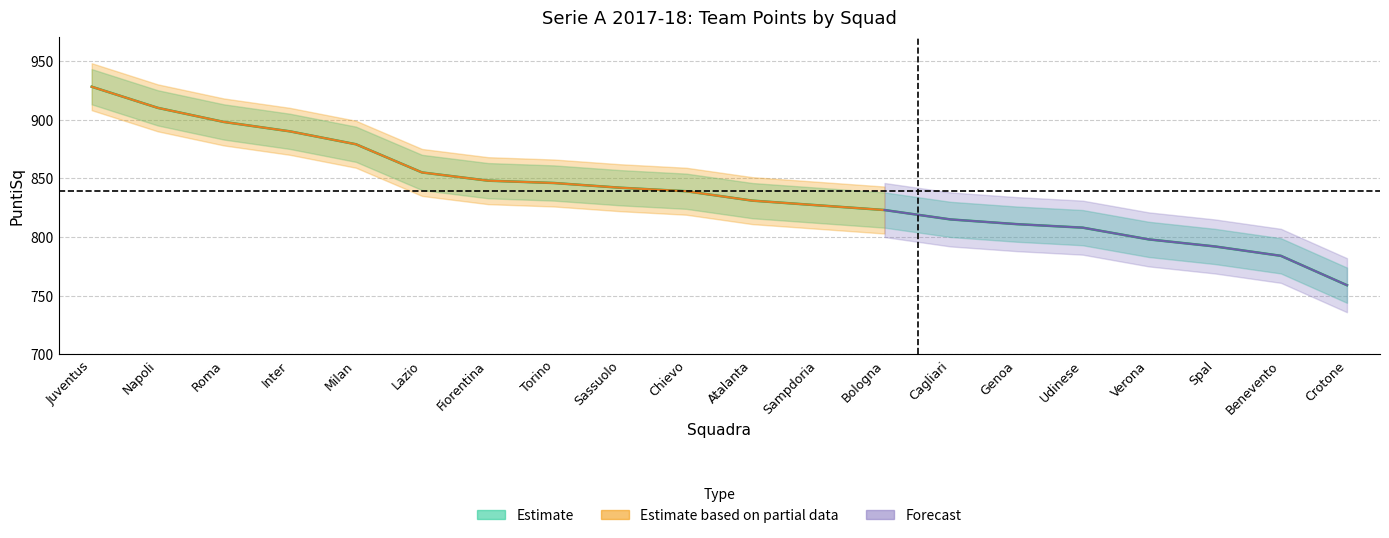

Reading left to right, transcribe all the data shown in this chart.

Juventus=928	Napoli=910	Roma=898	Inter=890	Milan=879	Lazio=855	Fiorentina=848	Torino=846	Sassuolo=842	Chievo=839	Atalanta=831	Sampdoria=827	Bologna=823	Cagliari=815	Genoa=811	Udinese=808	Verona=798	Spal=792	Benevento=784	Crotone=759